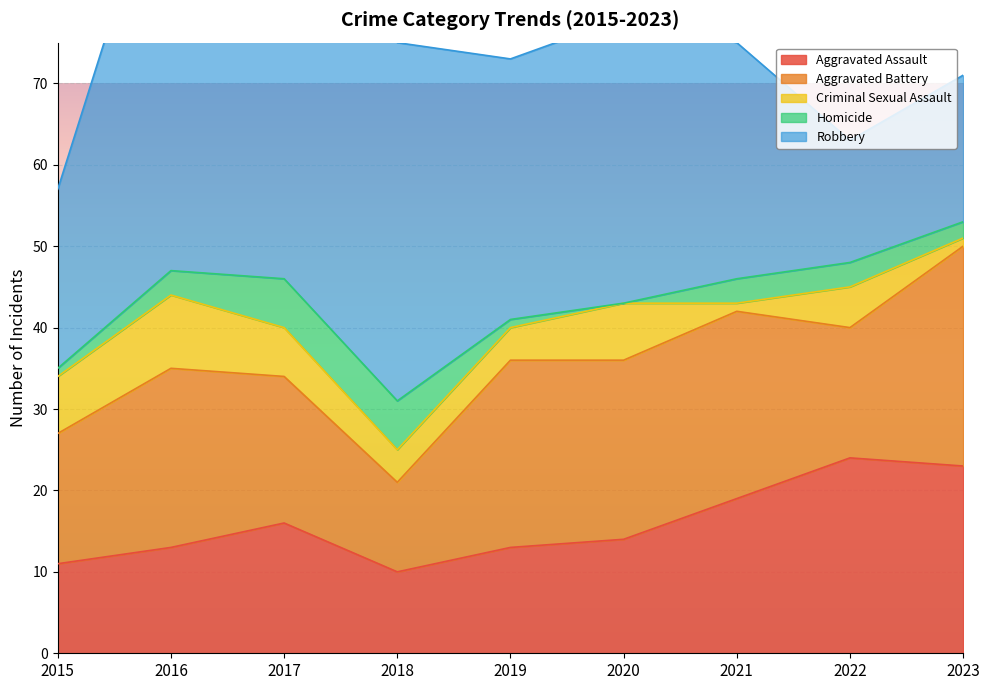

How many lines are shown in the chart?

5